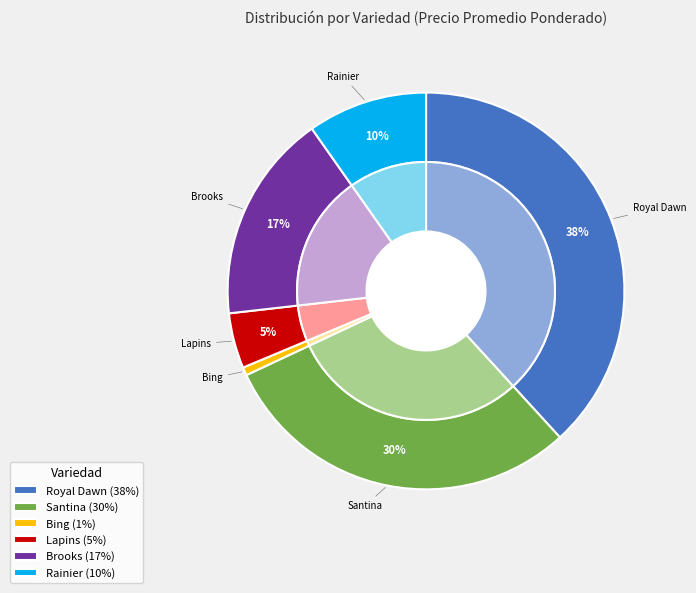

What is the largest slice in the pie chart?

Royal Dawn